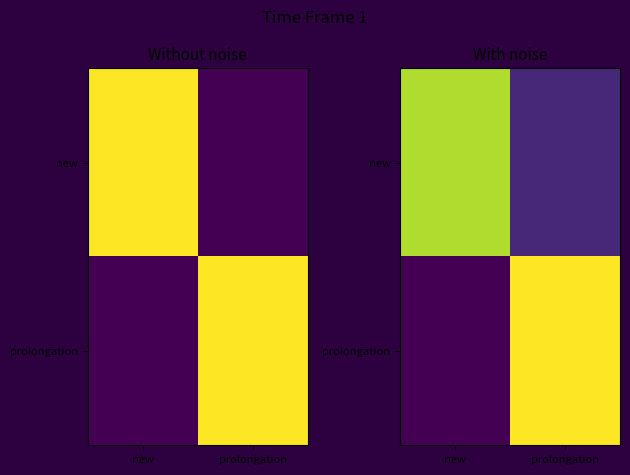

At prolongation, list the series in order from largest to smallest.

prolongation, new